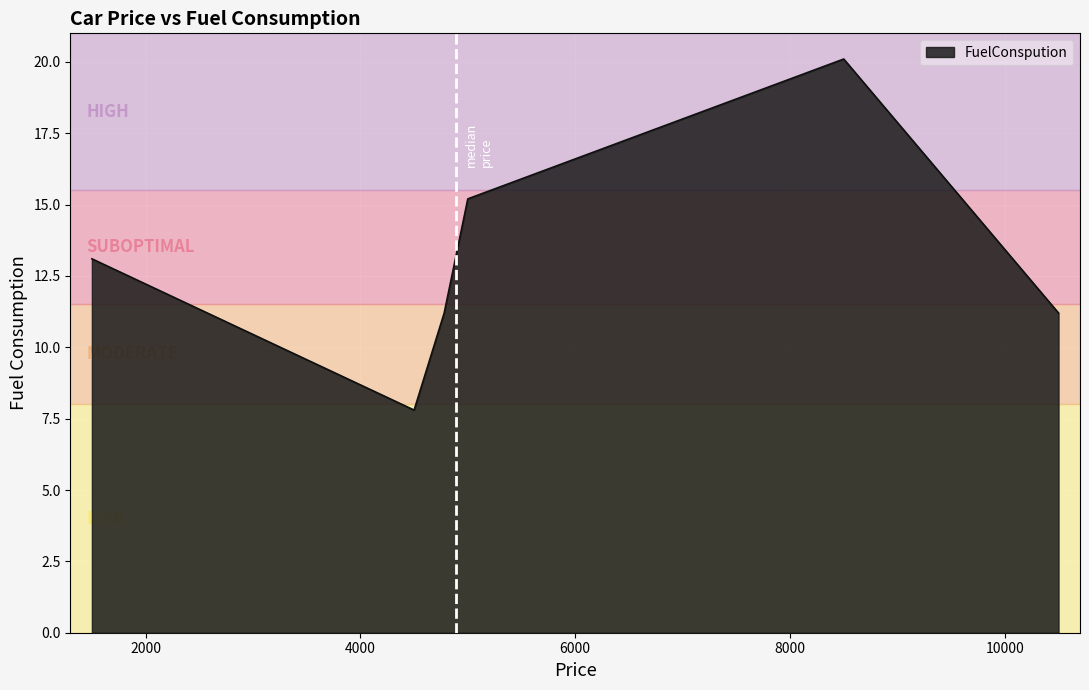

At which label does the data first exceed 13?

1500